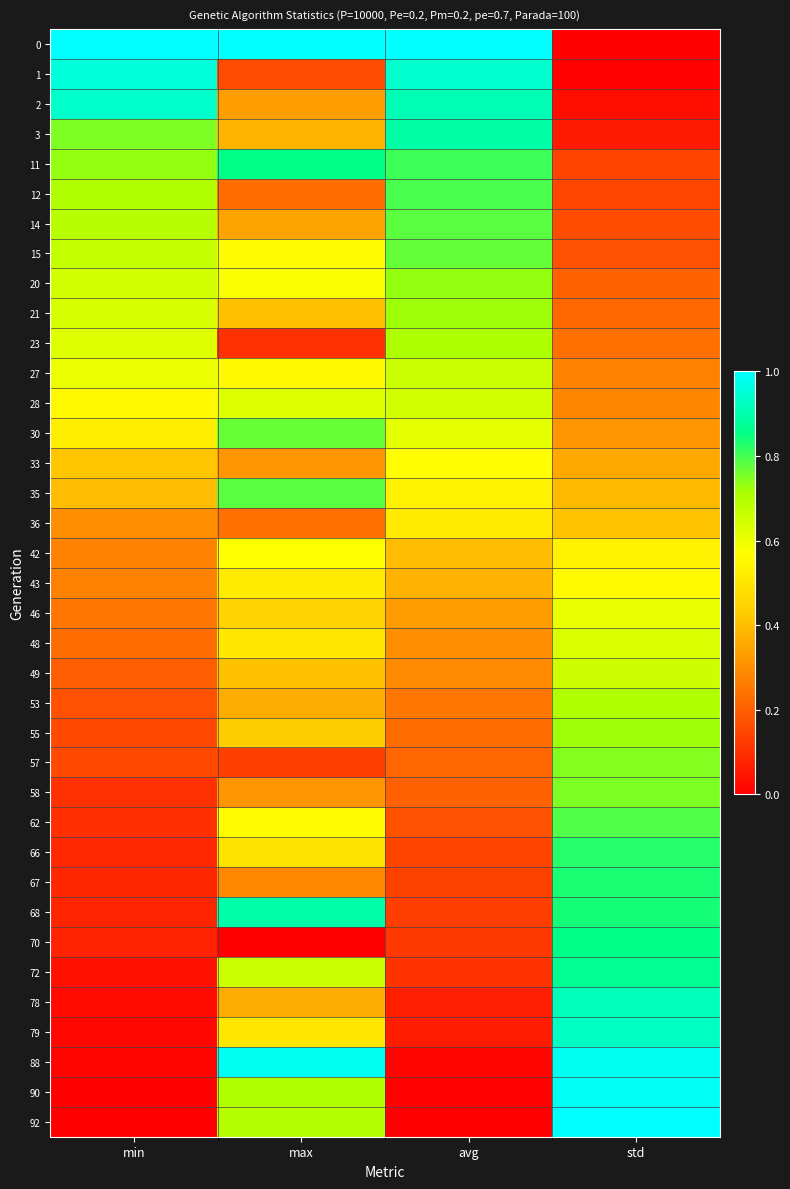

Between min and std, which is larger?

min